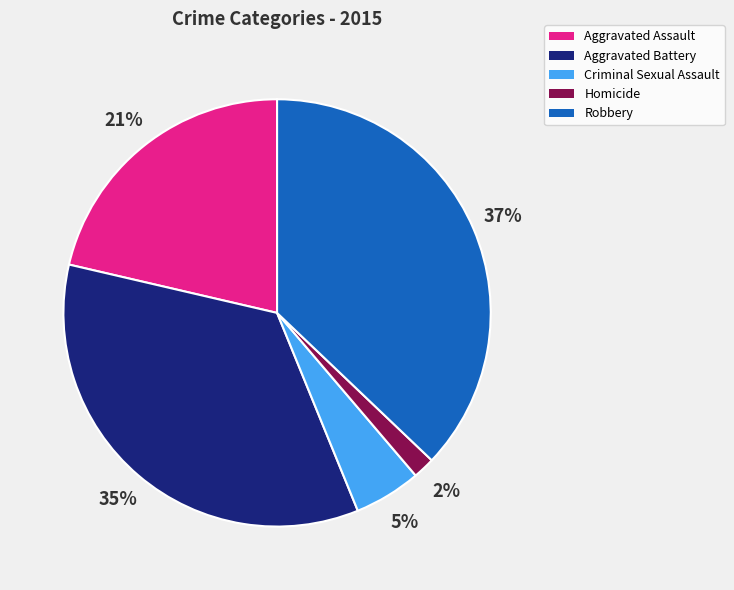

To the nearest percent, what is the difference between the largest and smallest slice percentages?

35%